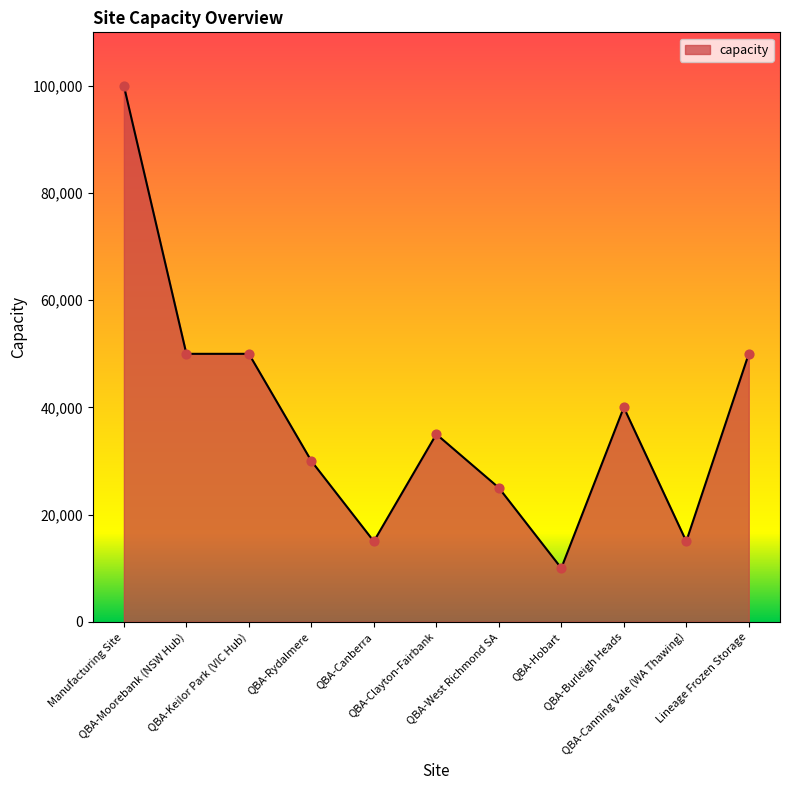

What is the change in value from QBA-Rydalmere to QBA-Clayton-Fairbank?

+5000